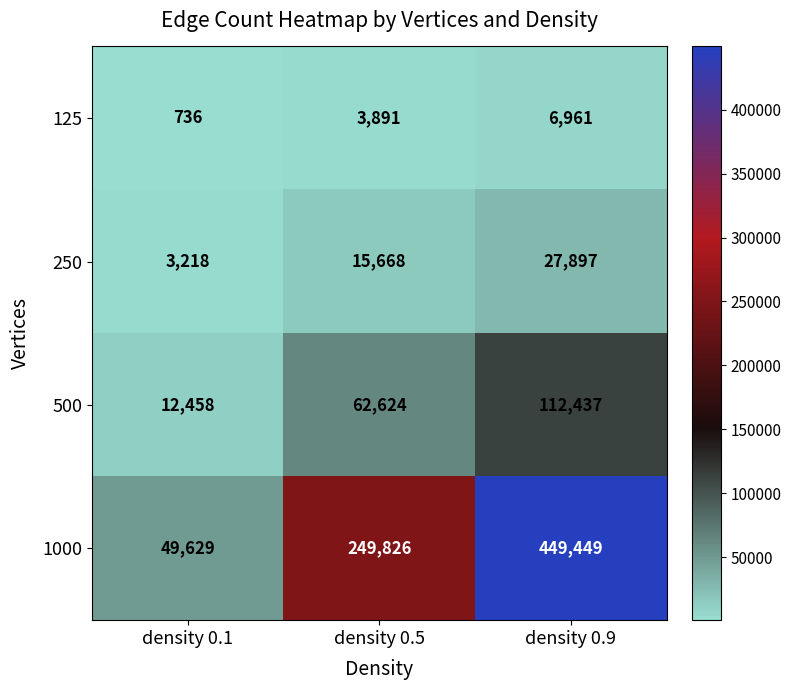

How many distinct data groups are displayed?

4